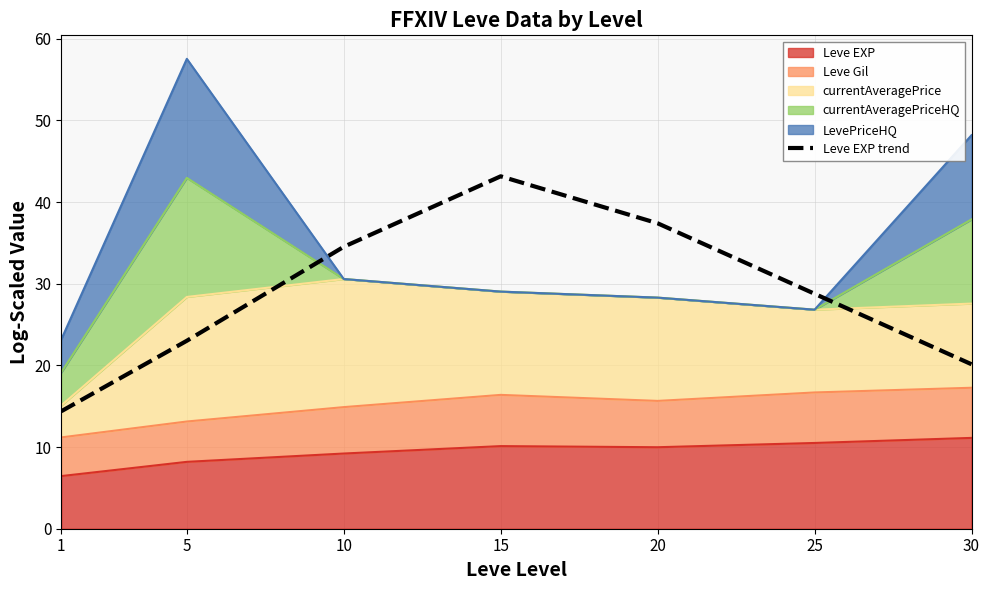

What is the average value?

28.8